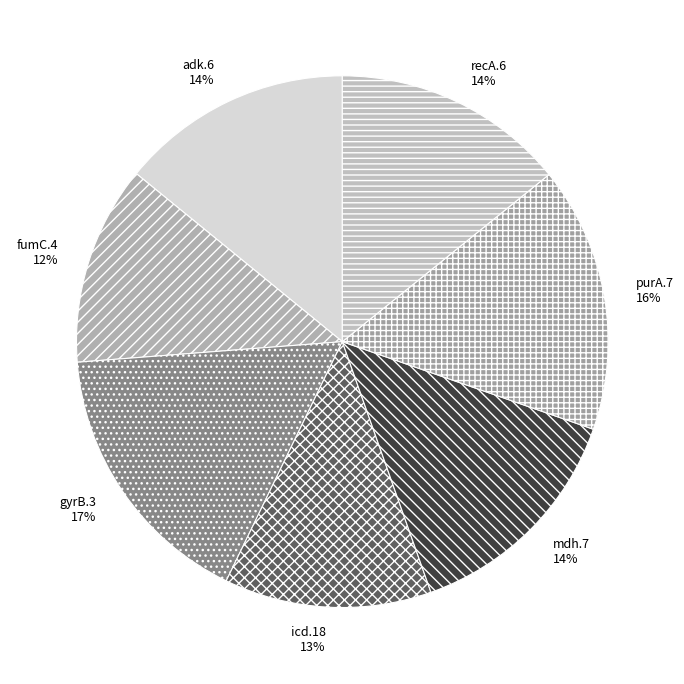

Is the sum of icd.18 and purA.7 greater than half?

No